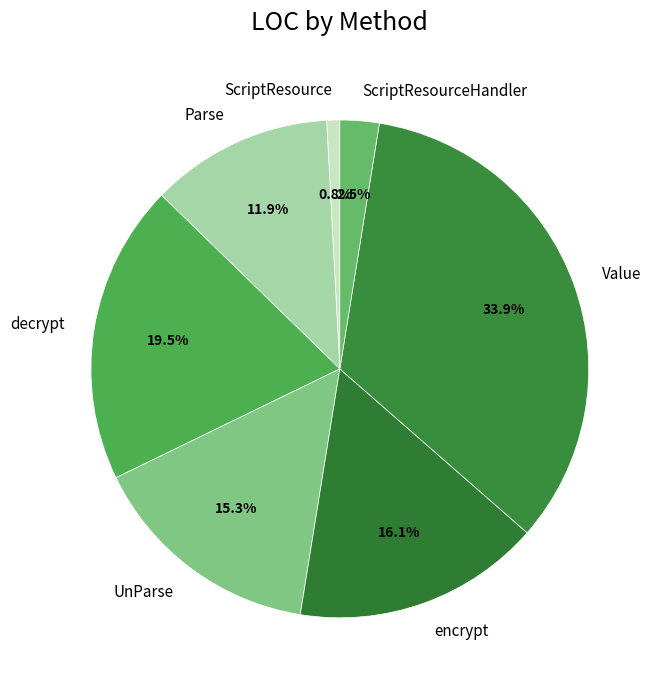

Does any single category account for the majority?

No